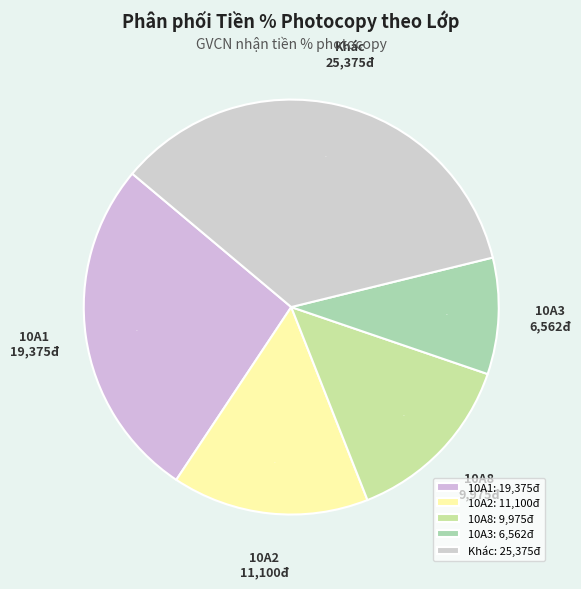

Which slice is the smallest?

10A3: 6,562đ